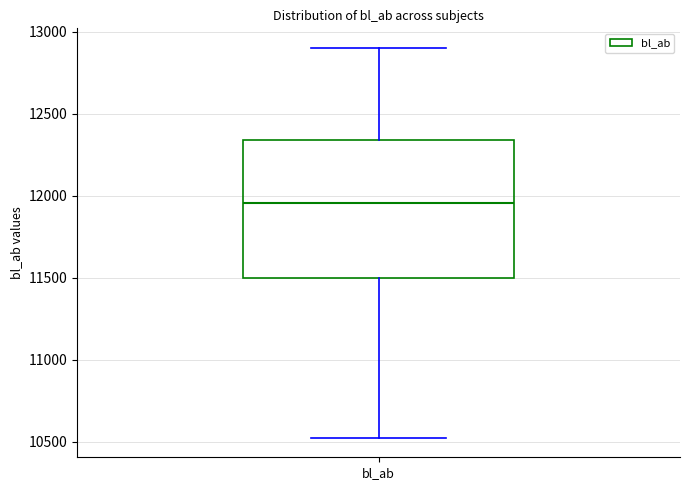

Transcribe this box plot: give where the median line is, the range the box spans, and where the two whiskers end, as read against the y-axis. The values are not printed on the chart, so give them approximately, as read against the axis.

median 11950, box 11500 to 12350, whiskers 10500 to 12900